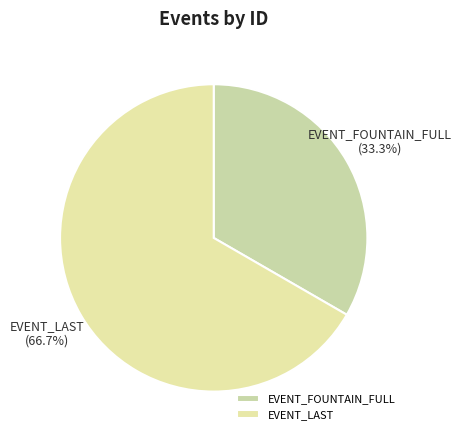

Rank the categories by value from highest to lowest.

EVENT_LAST, EVENT_FOUNTAIN_FULL